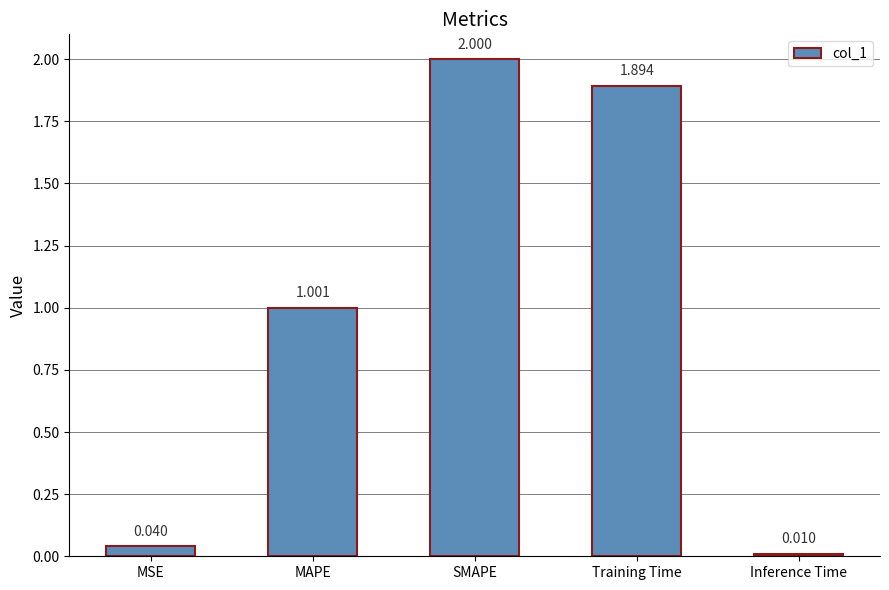

Rank the categories by value from lowest to highest.

Inference Time, MSE, MAPE, Training Time, SMAPE